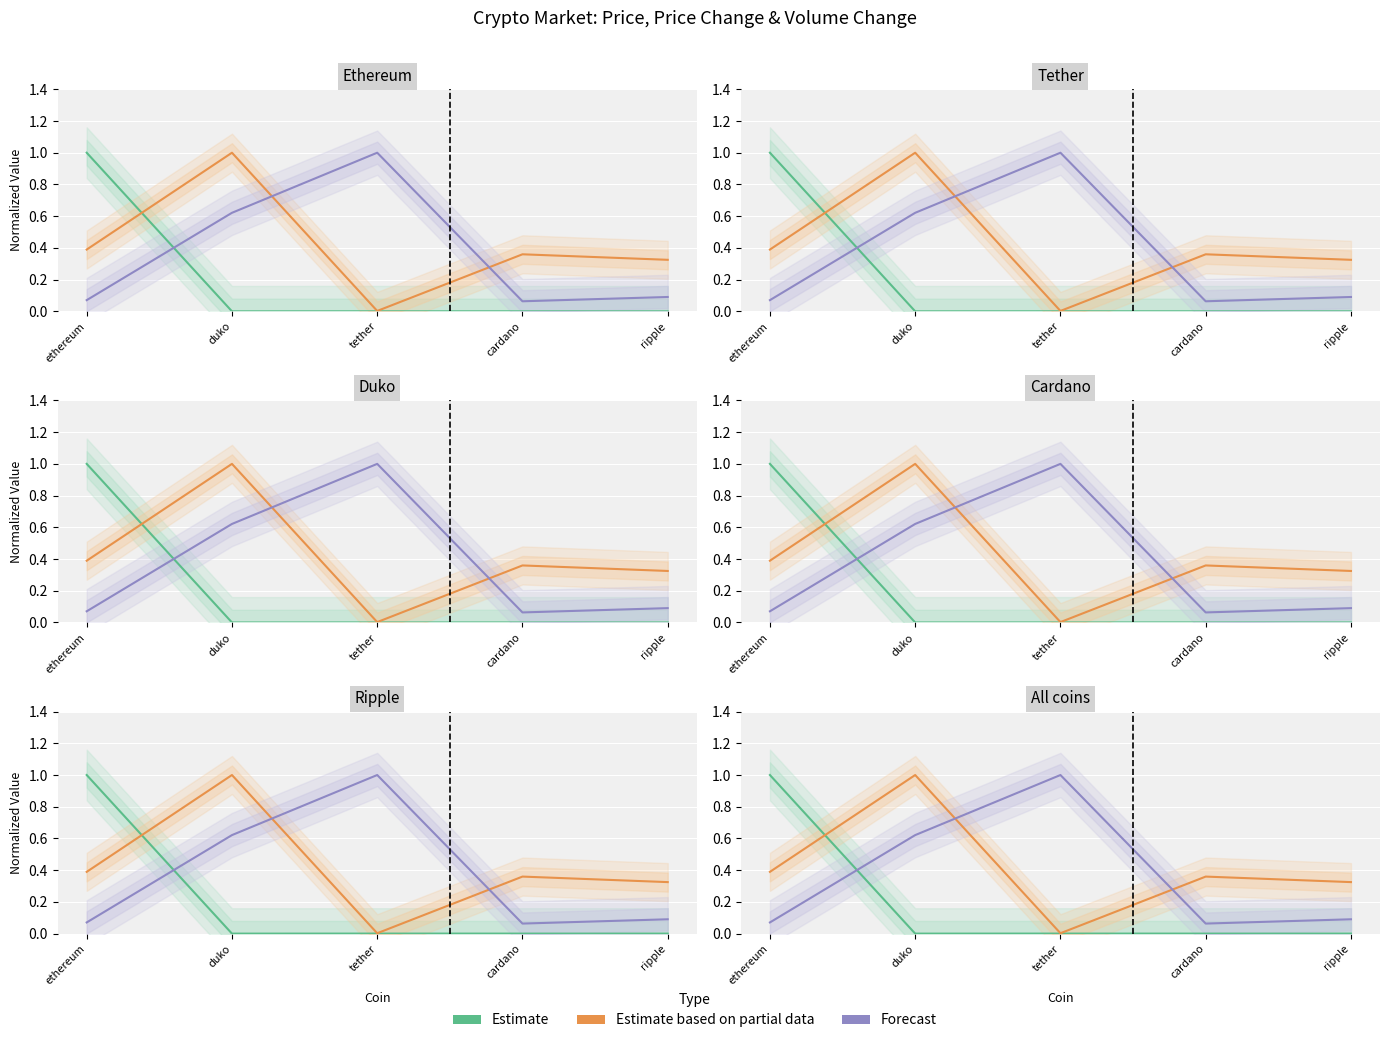

After their last crossing, which series has the higher values: Estimate based on partial data or Forecast?

Estimate based on partial data